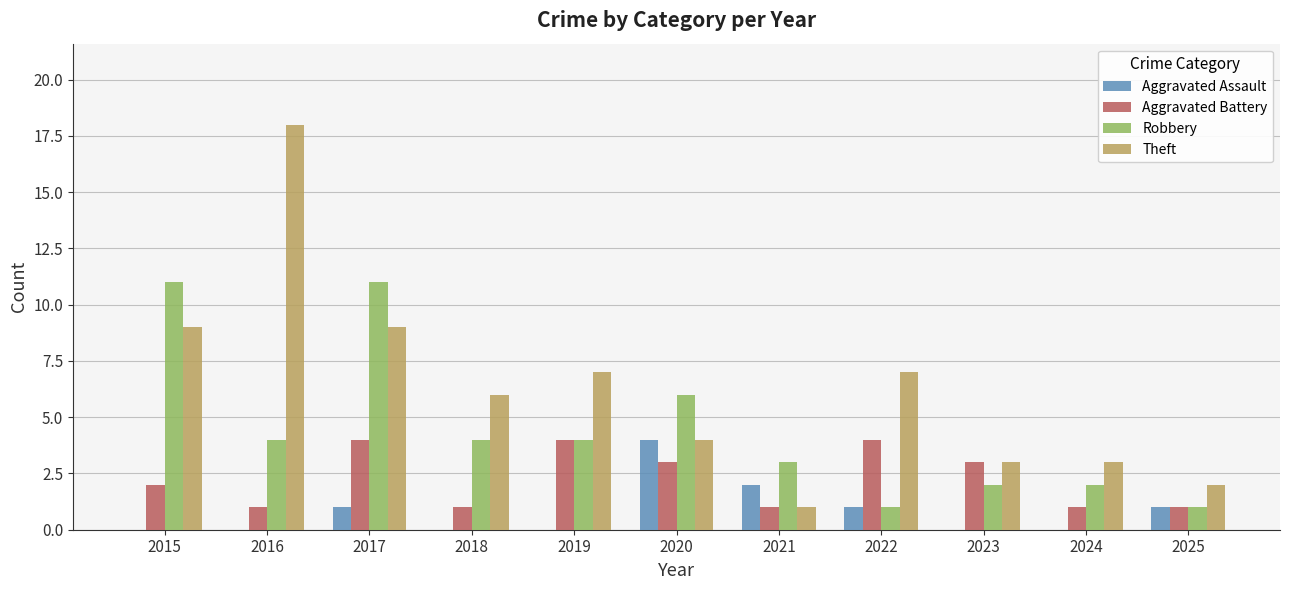

What is the highest value of the Theft series?

18